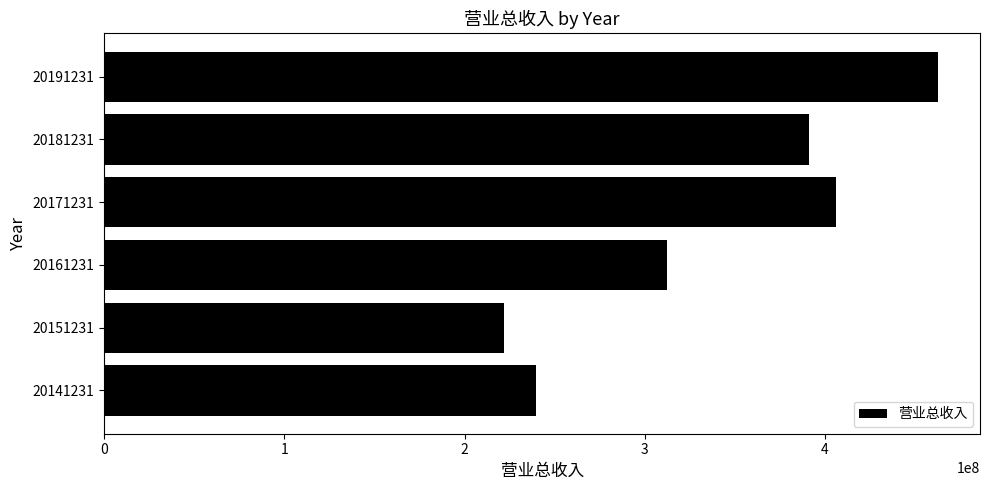

What is the difference between the second highest and minimum values?

184469794.7